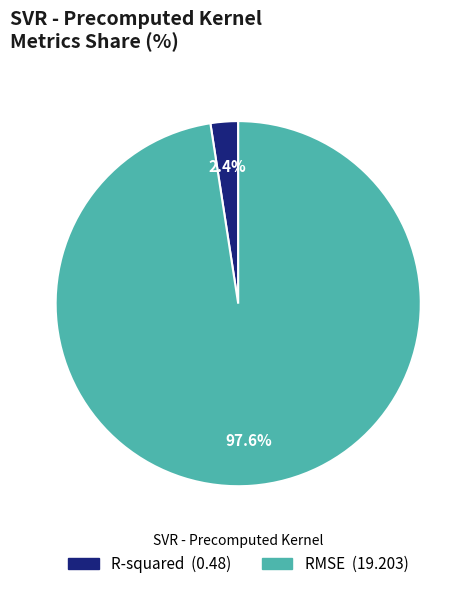

How many slices are in this pie chart?

2